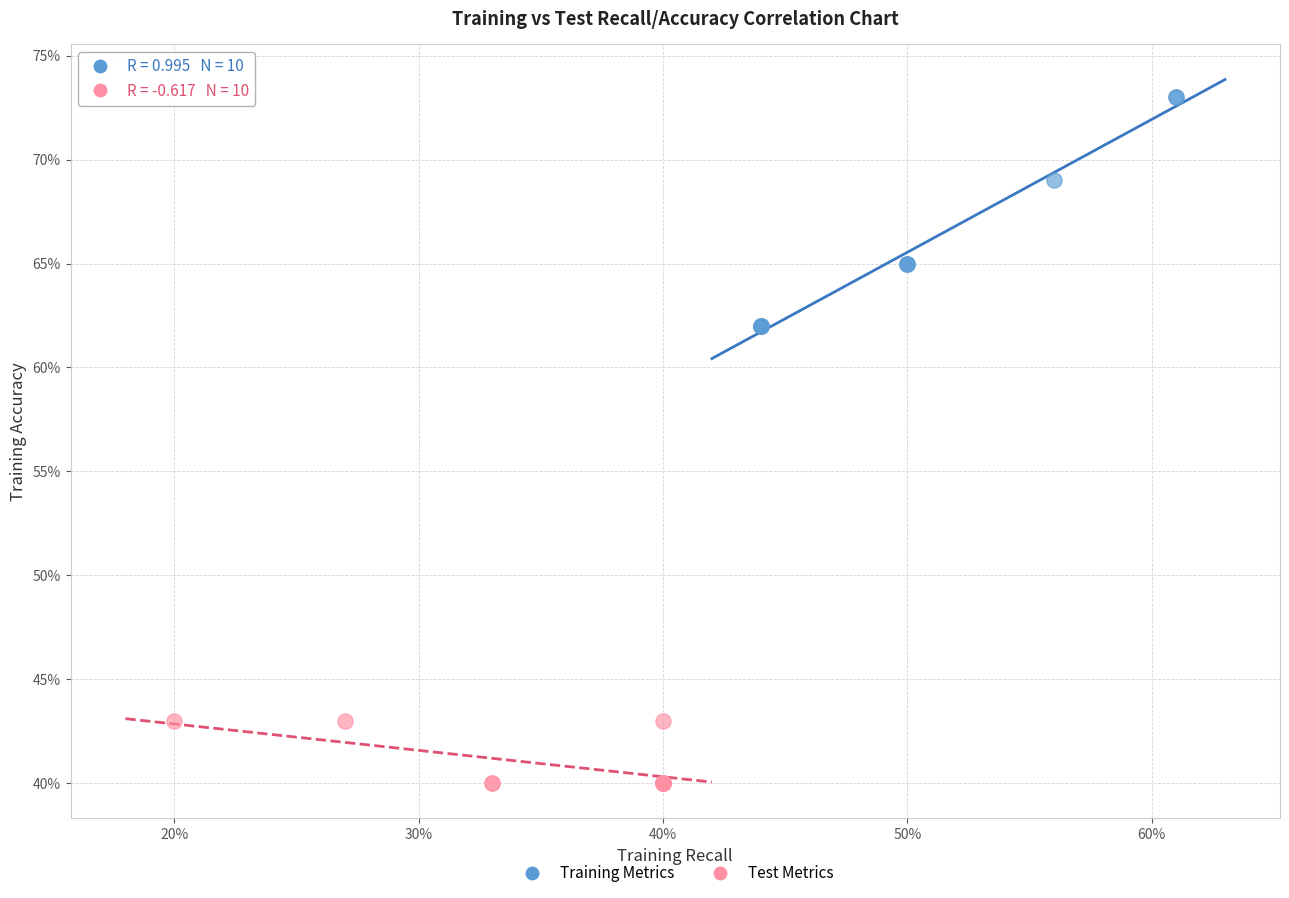

Which series contains the lowest Y value?

Test Metrics